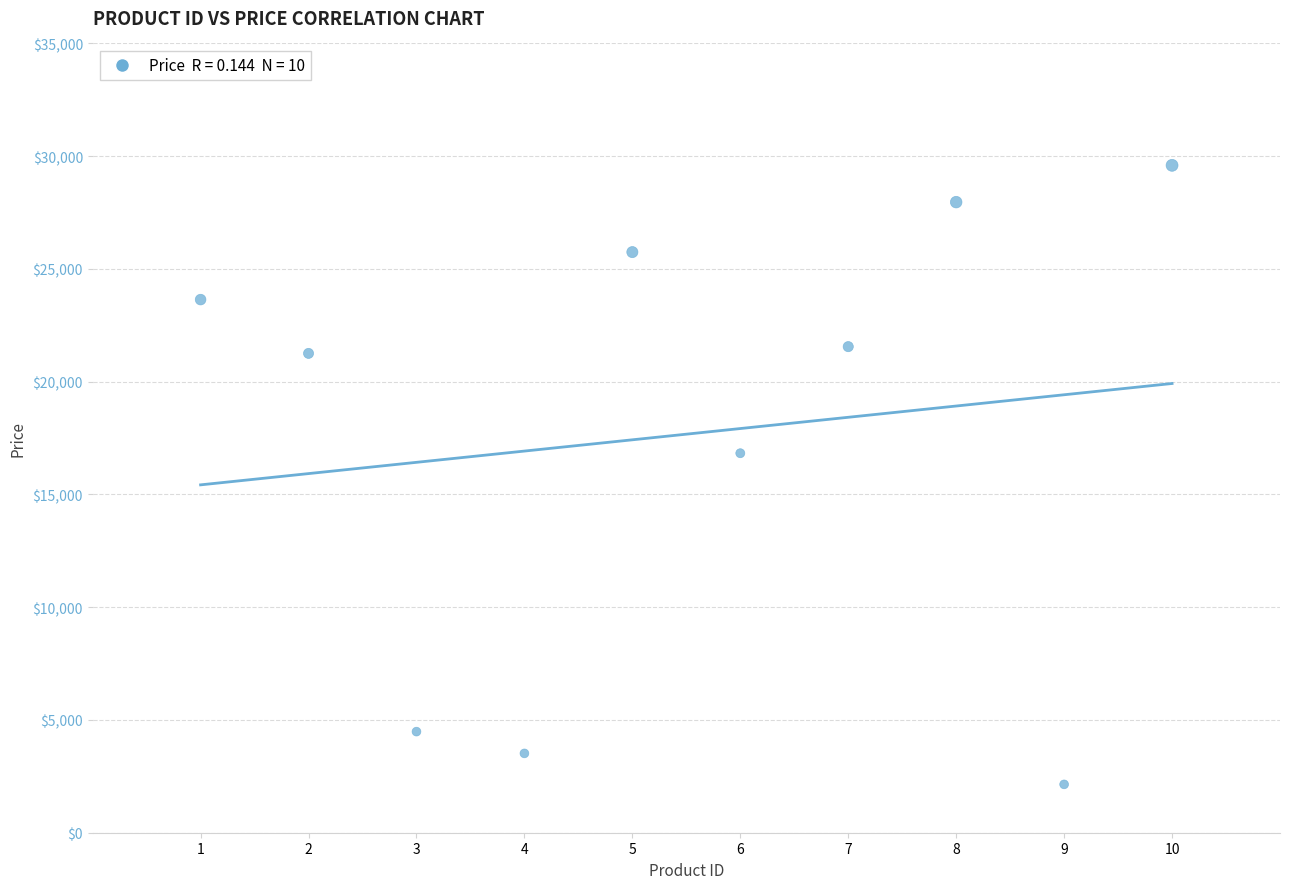

What Y value in the scatter plot is closest to 15869?

16828.6